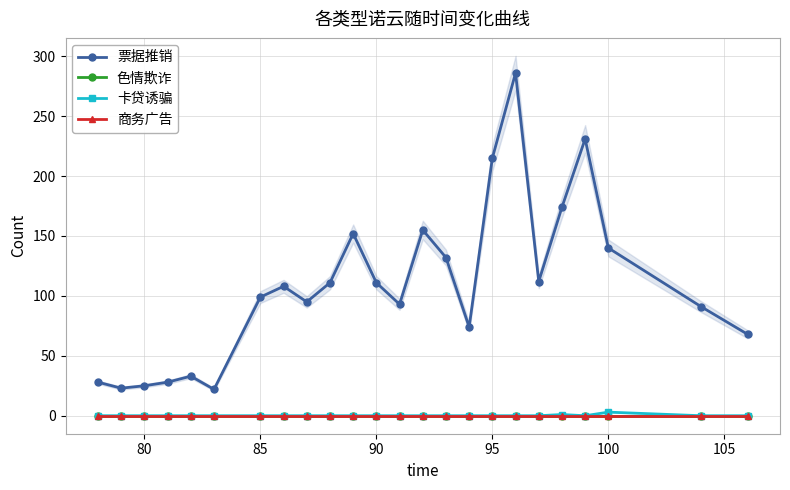

List the series in order of their peak value, lowest first.

色情欺诈, 商务广告, 卡贷诱骗, 票据推销